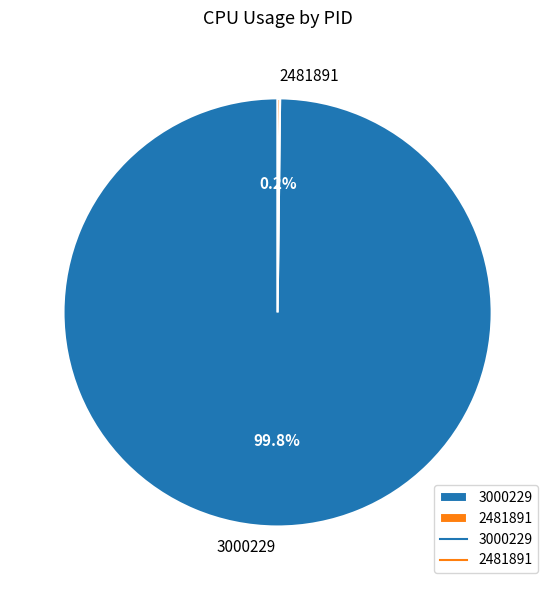

Which category has the biggest portion of the pie?

3000229